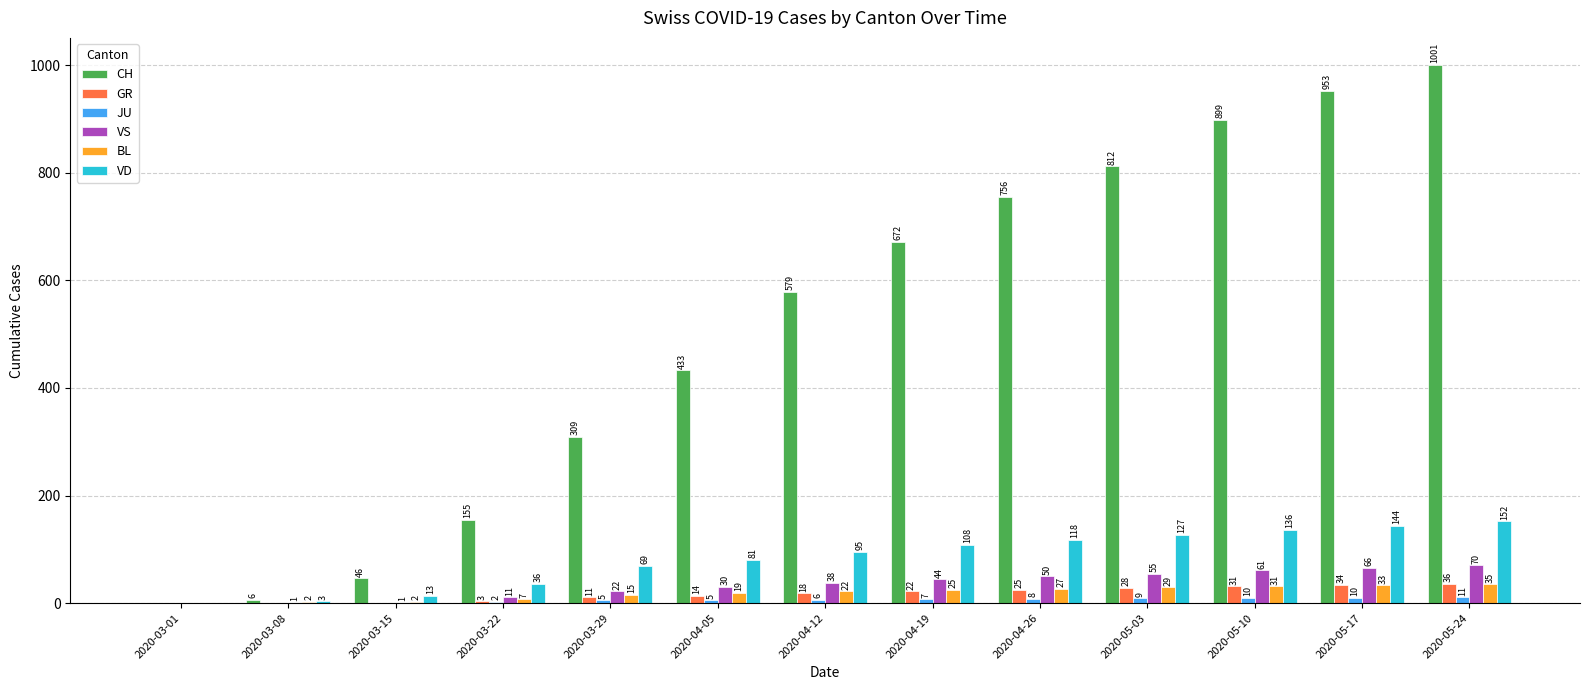

Is it true that VS equals 70 at 2020-05-24?

True